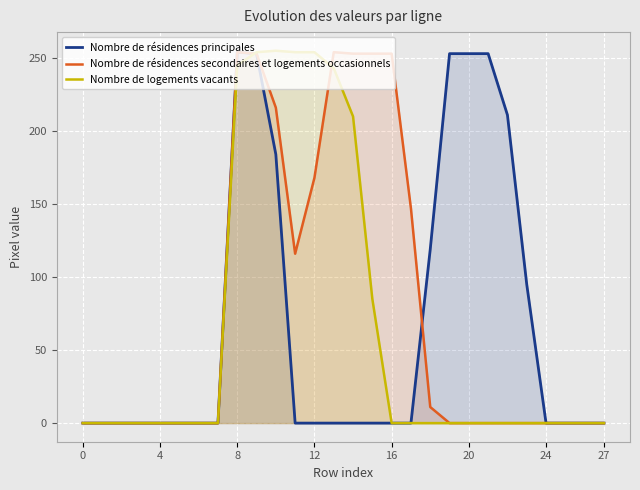

Which category has the highest value across all series?

10